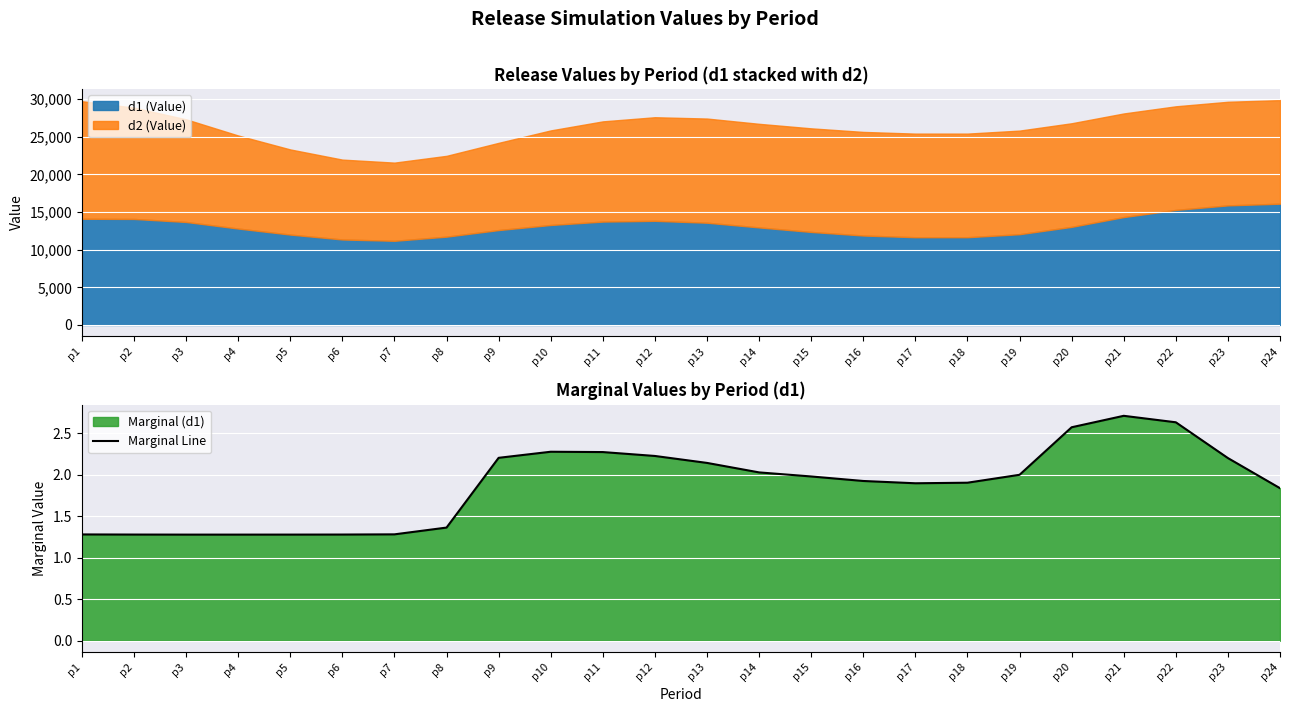

What is the lowest value of the Marginal Line series?

1.3